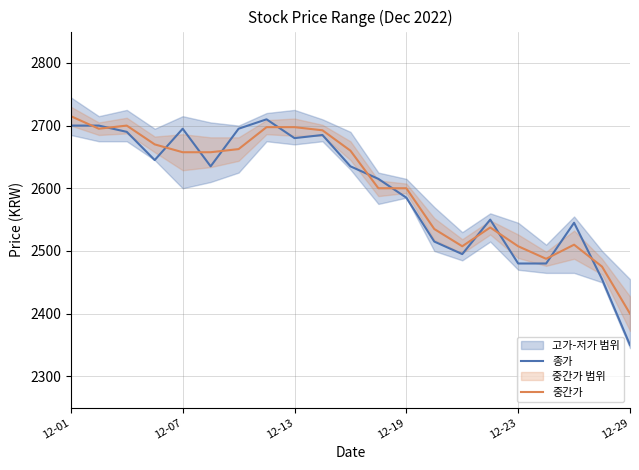

Is it true that 종가 equals 1199.7 at 12-19?

False